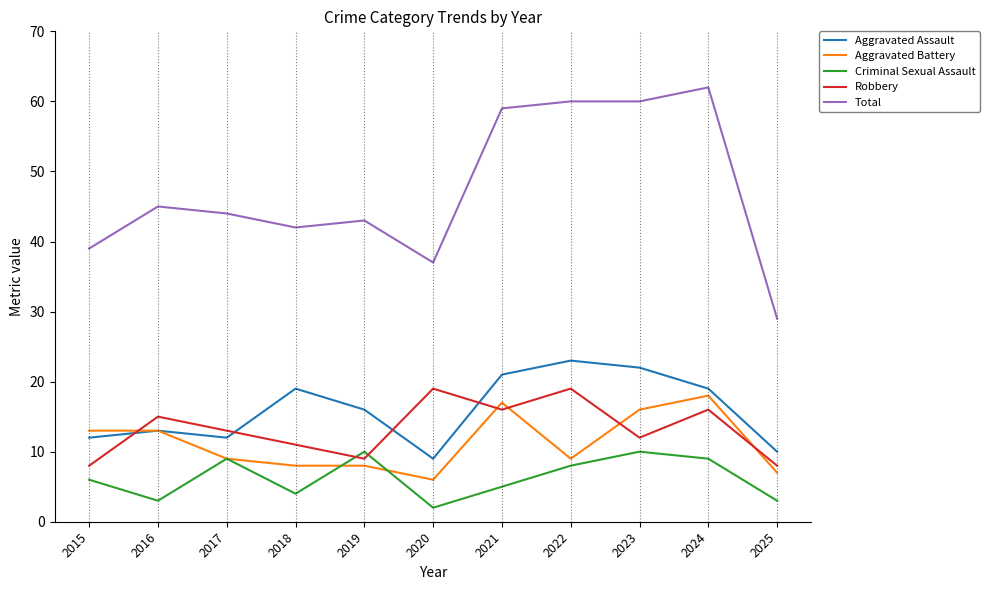

What is the difference between the maximum and minimum values in the Robbery series?

11